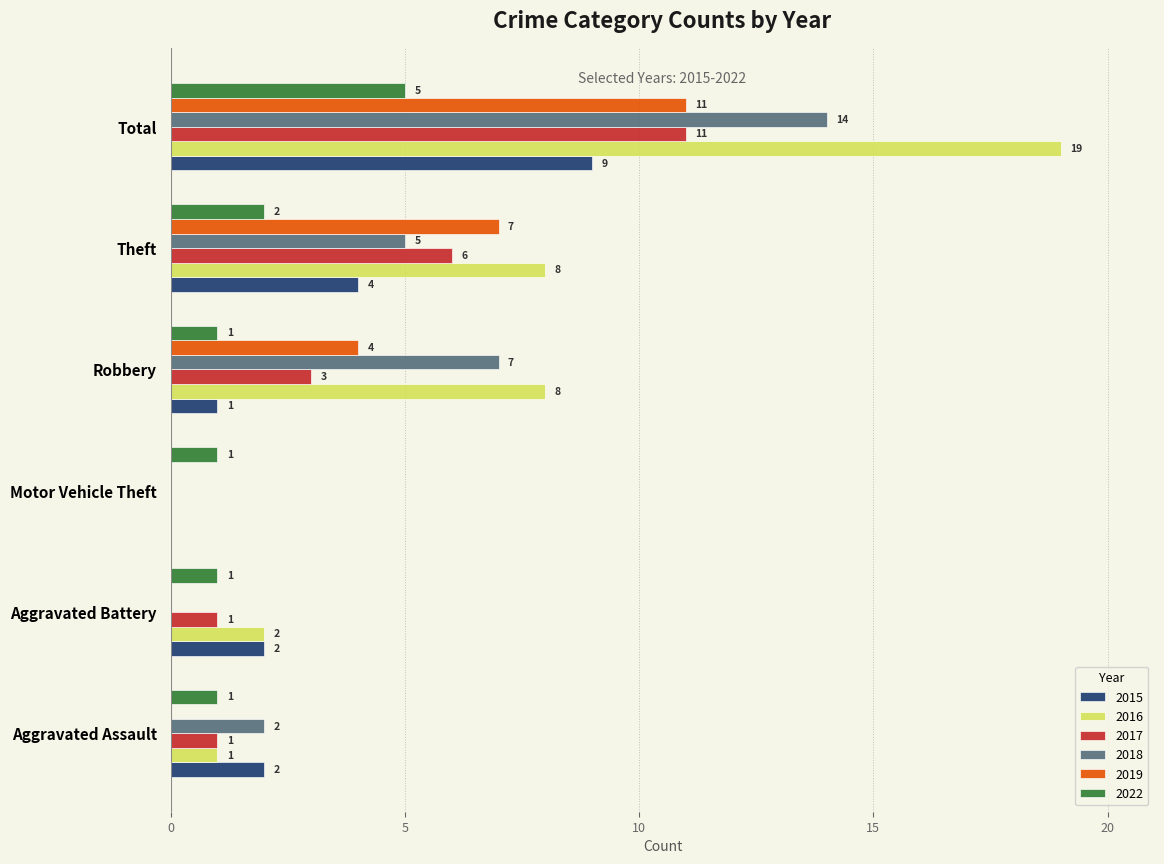

What is the average value of the 2017 series?

4